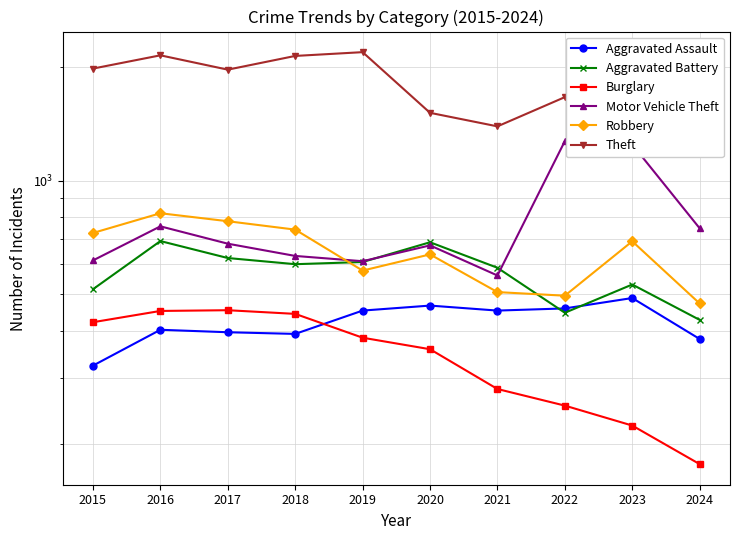

Which series has the widest spread of values?

Theft